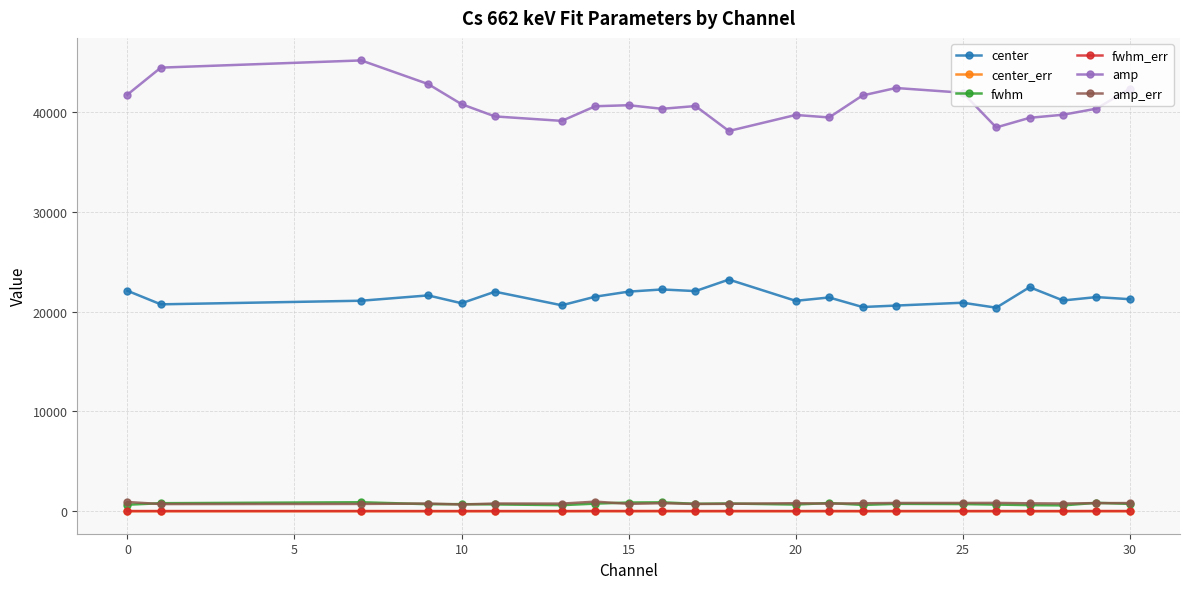

Which series has the largest total across all categories?

amp